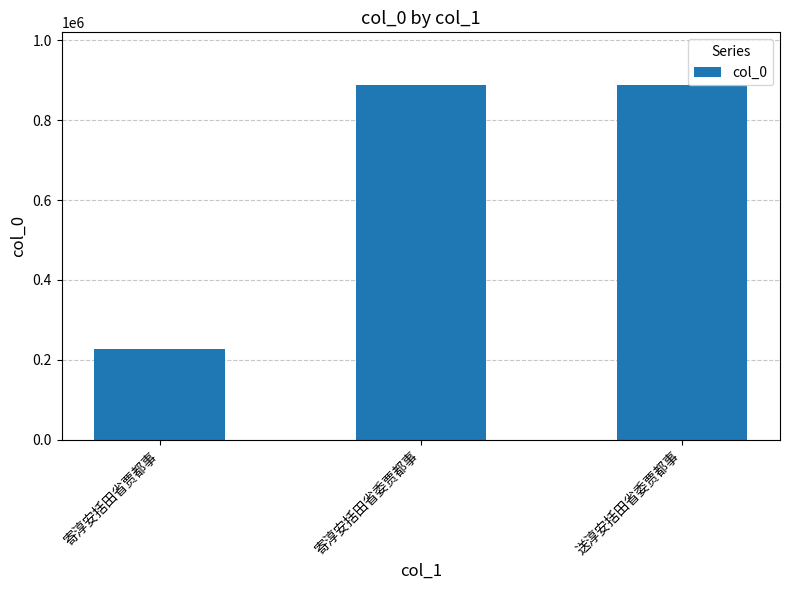

What is the smallest value displayed?

227088